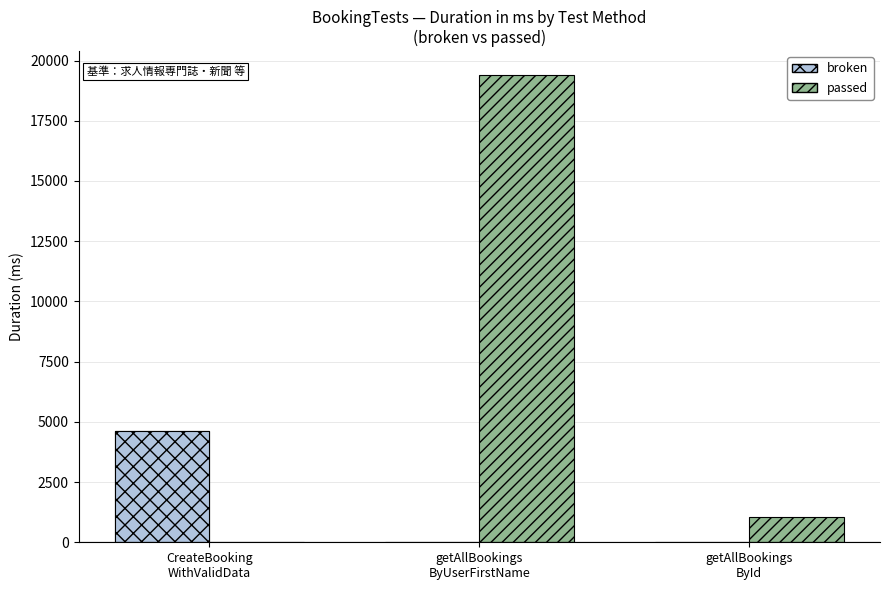

Which series changed the most between CreateBooking
WithValidData and getAllBookings
ById?

broken